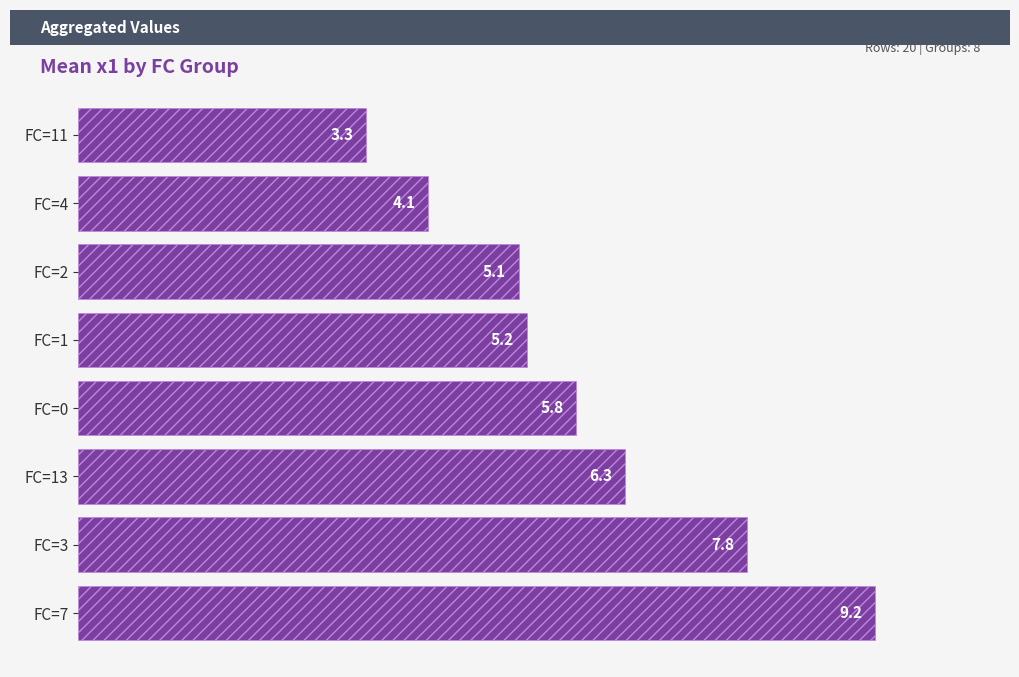

Which category has the lowest value across all series?

FC=11